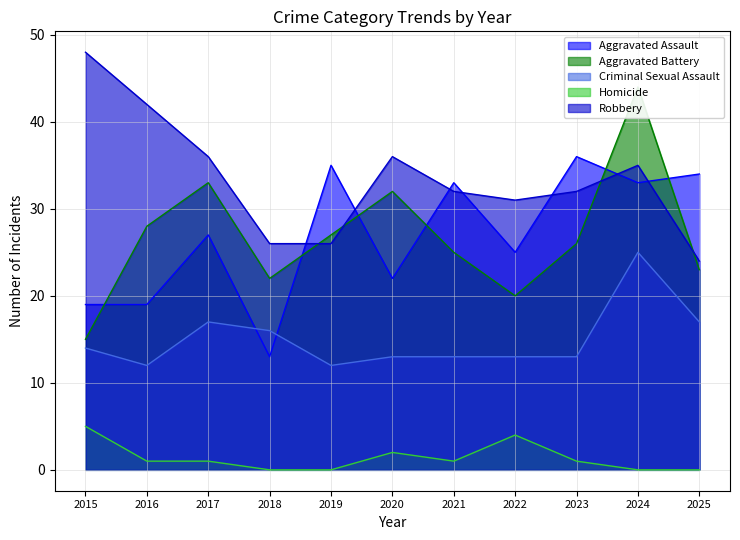

Does the chart have visible grid lines?

Yes